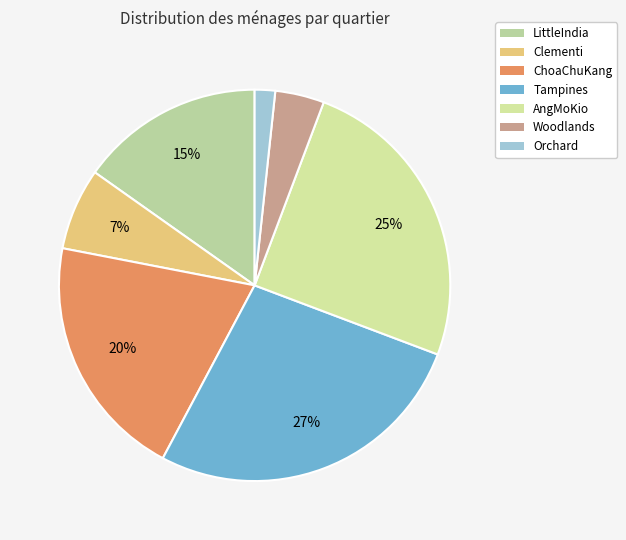

Which slice is the largest?

Tampines